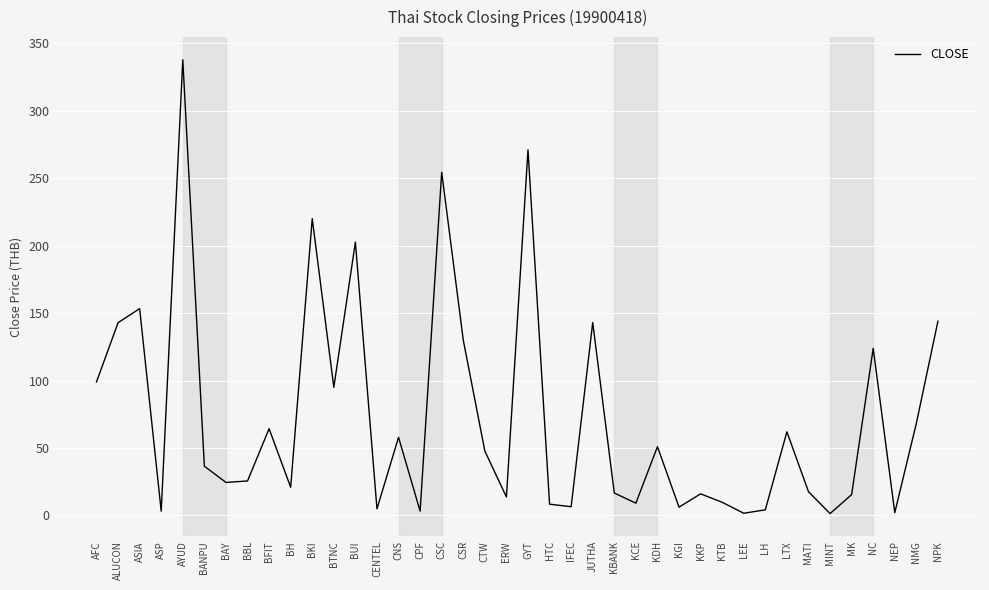

True or false: the data shows 599.8 at AYUD.

False